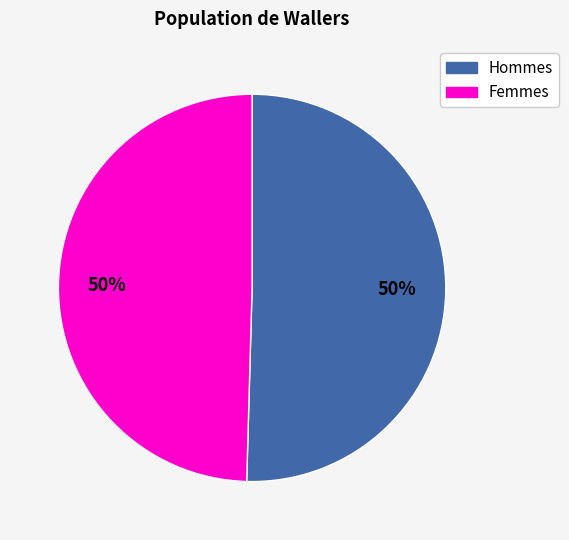

Do Hommes and Femmes together represent more than half of the pie?

Yes